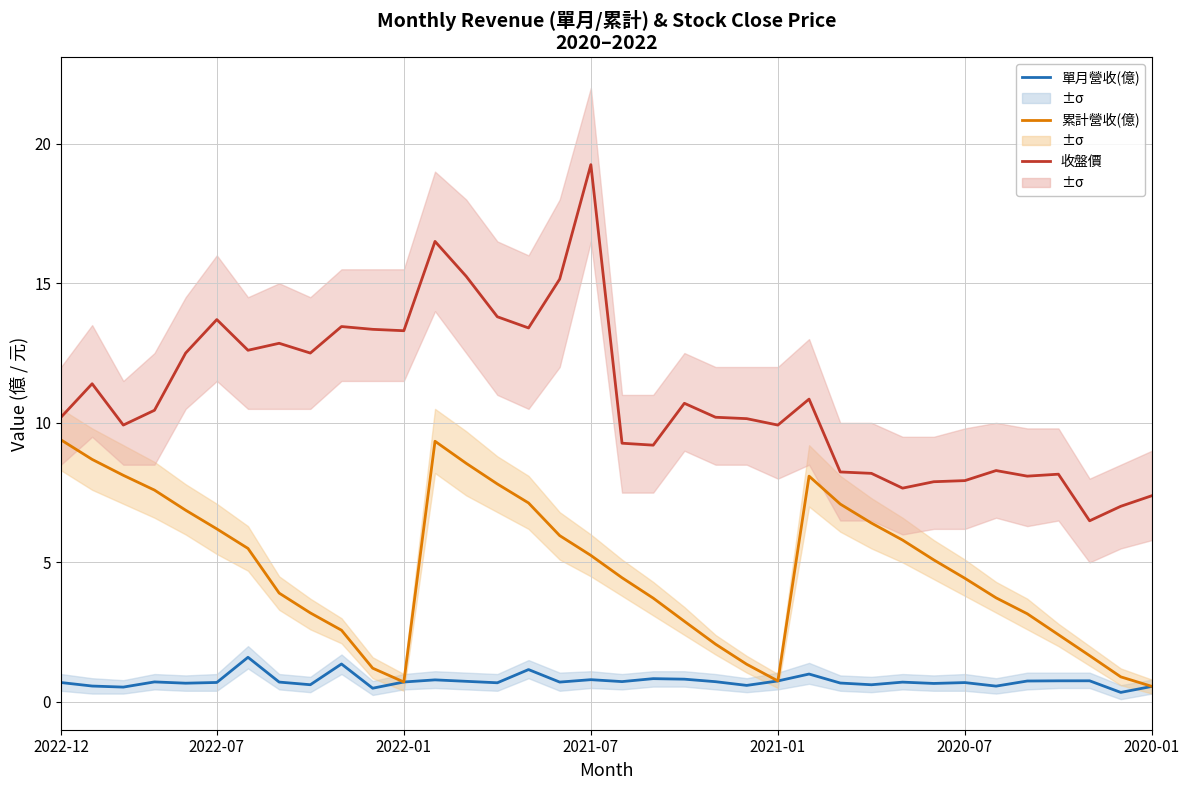

True or false: 累計營收(億) and 收盤價 intersect in this chart.

False